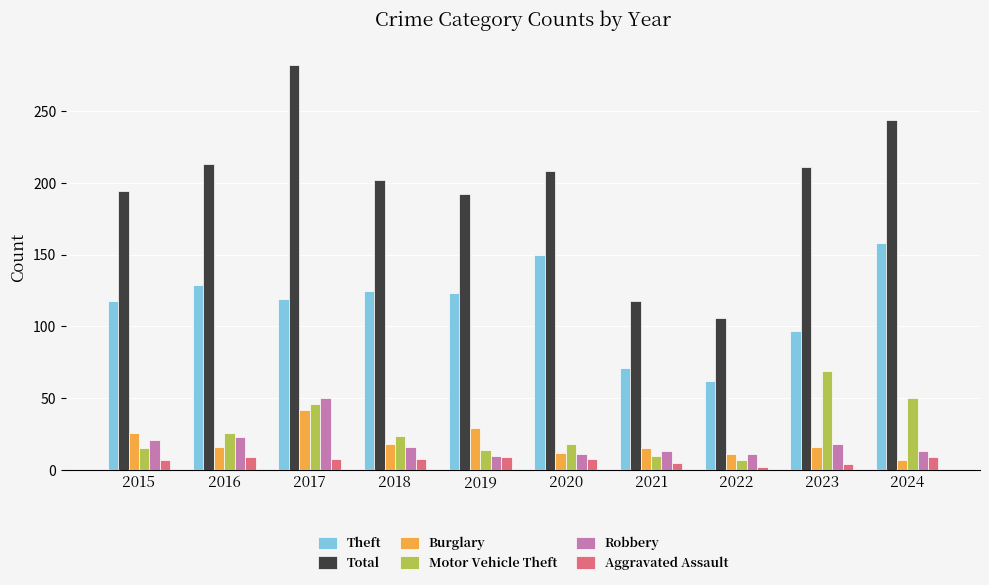

What is the spread (max minus min) of values at 2015?

187